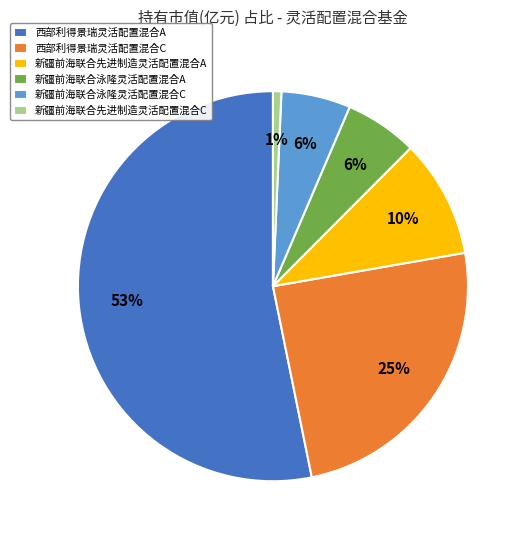

Which category has the smallest portion of the pie?

新疆前海联合先进制造灵活配置混合C